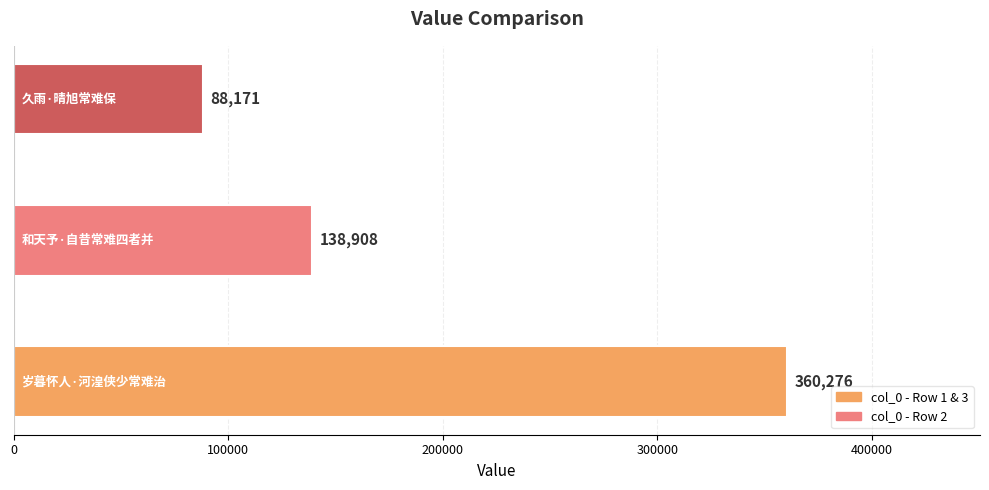

What is the maximum value shown in the chart?

360276